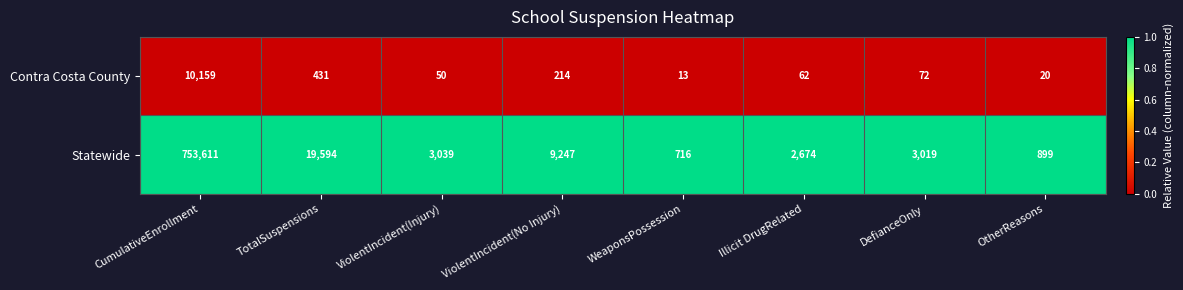

Reading right to left, transcribe all the data shown in this chart.

Contra Costa County: 20	72	62	13	214	50	431	10159
Statewide: 899	3019	2674	716	9247	3039	19594	753611